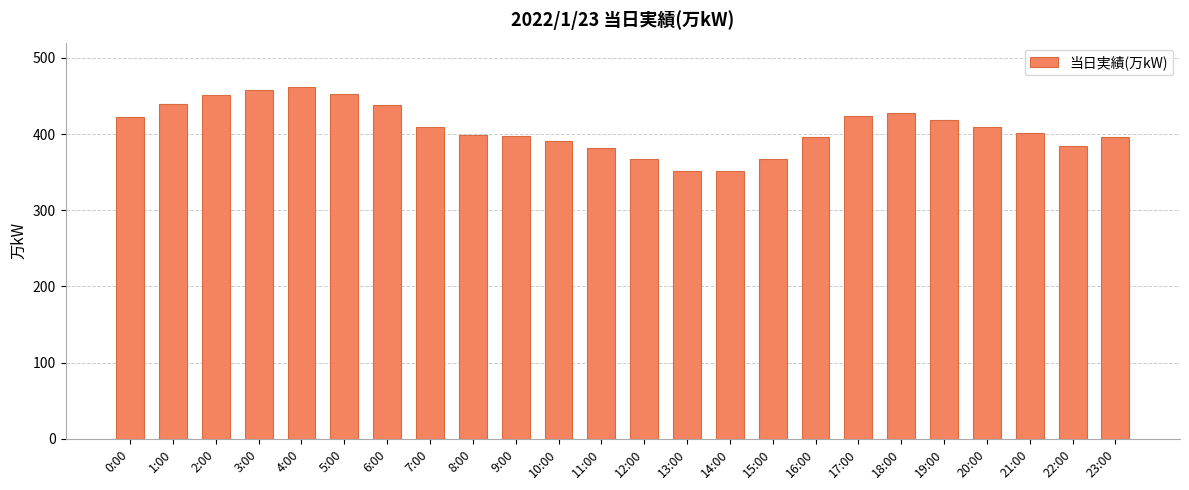

What is the change in value from 15:00 to 16:00?

+29